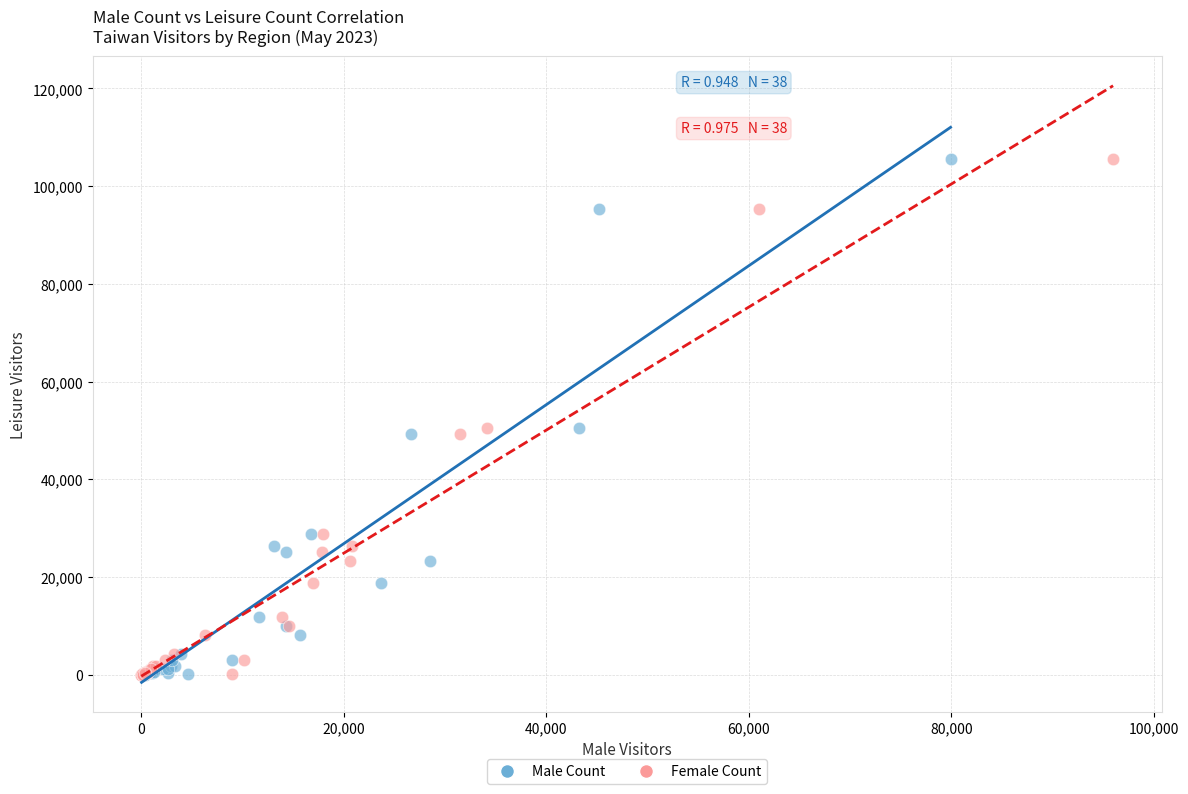

What are all the series names shown in the legend?

Male Count, Female Count